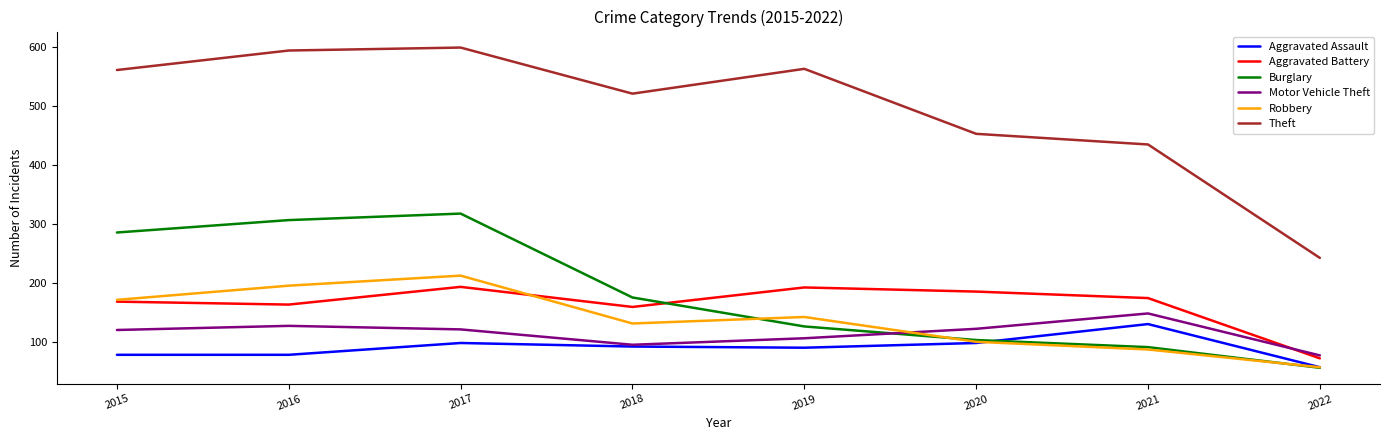

What is the difference between the maximum and minimum values in the Aggravated Assault series?

73